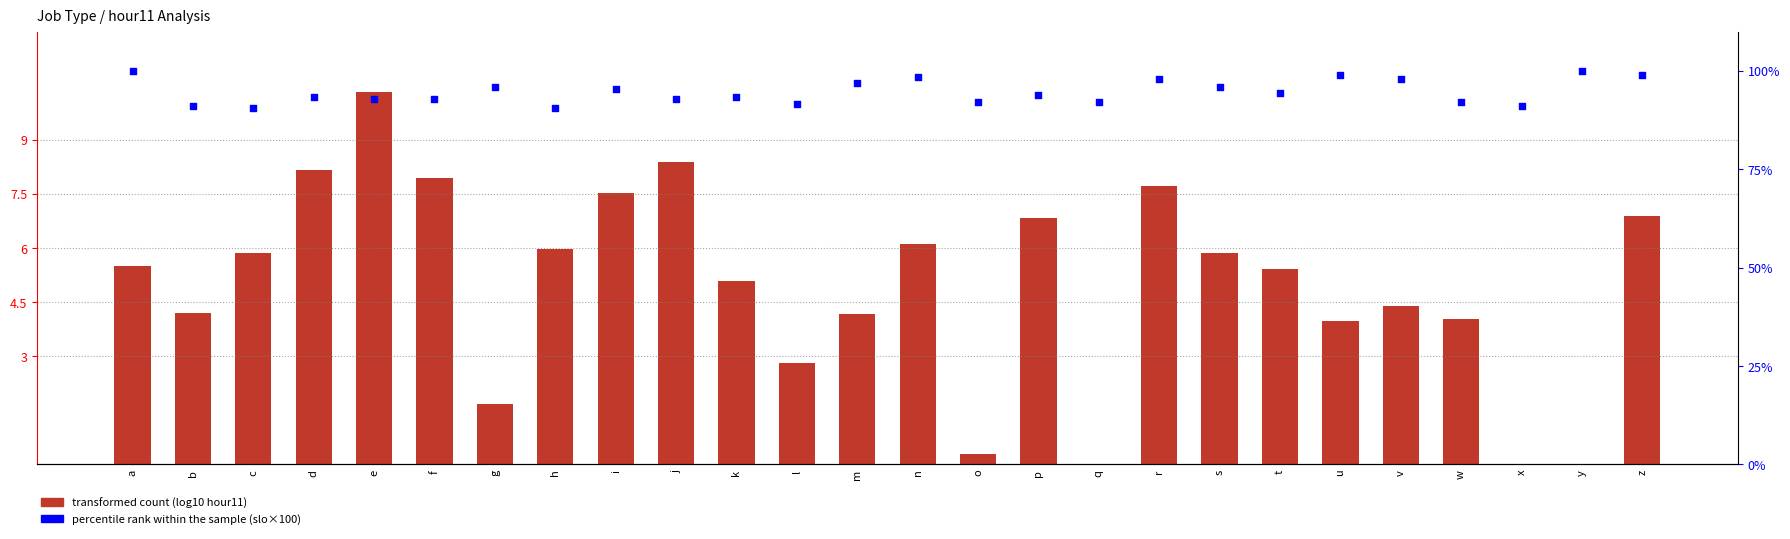

Which series has the largest total across all categories?

percentile rank within the sample